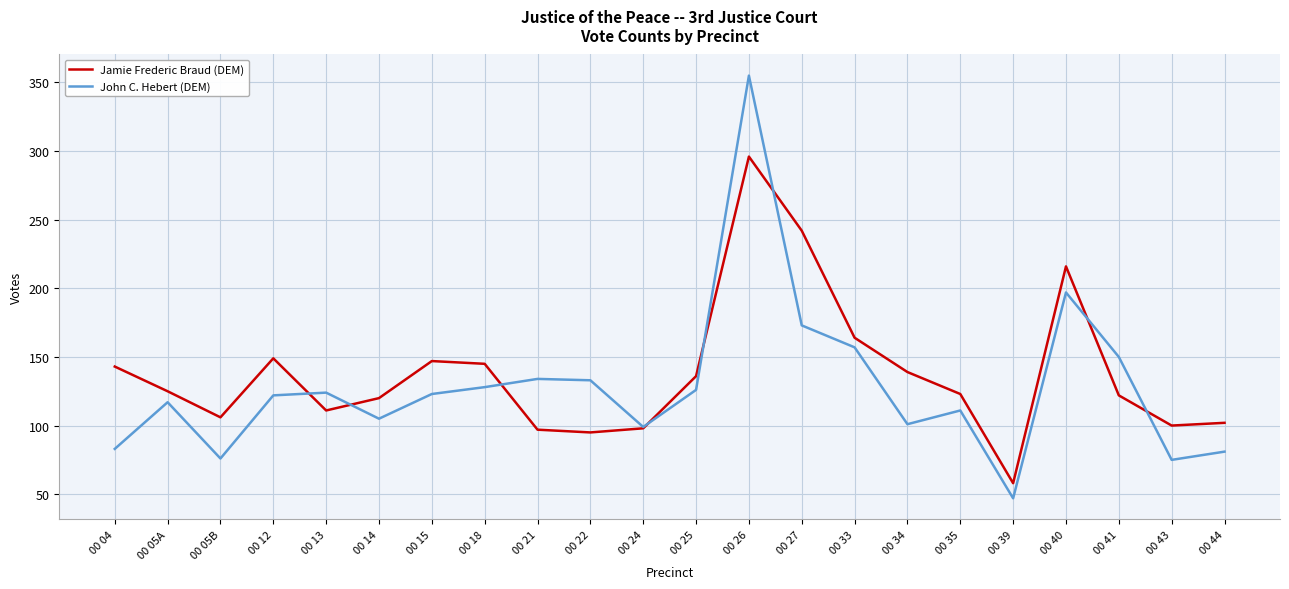

Which label corresponds to the smallest value in the chart?

00 39